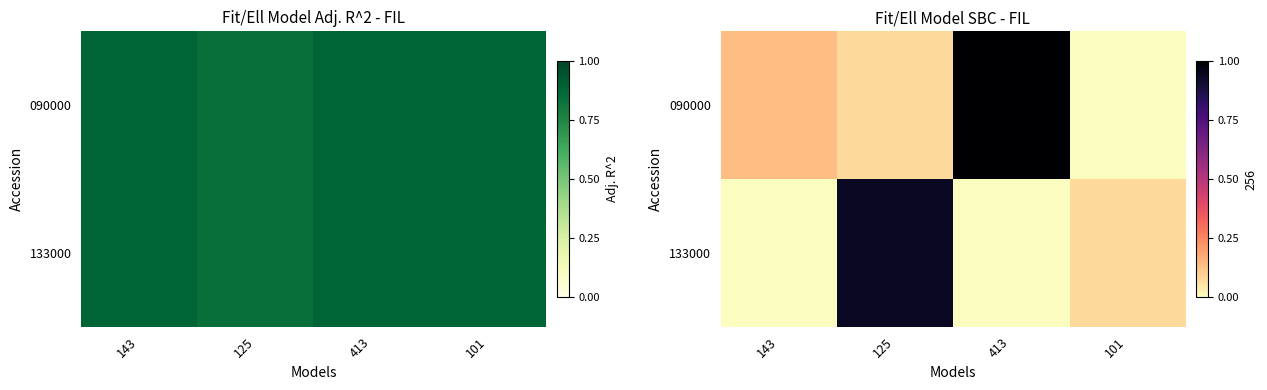

List the series in order of their overall mean, lowest first.

133000, 090000